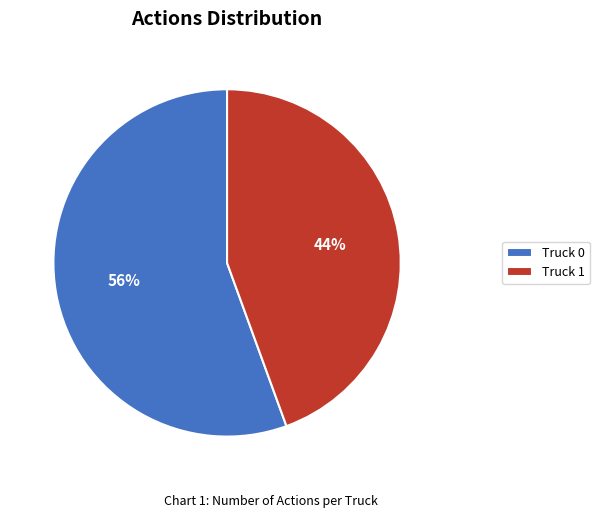

Count the number of slices in the pie.

2